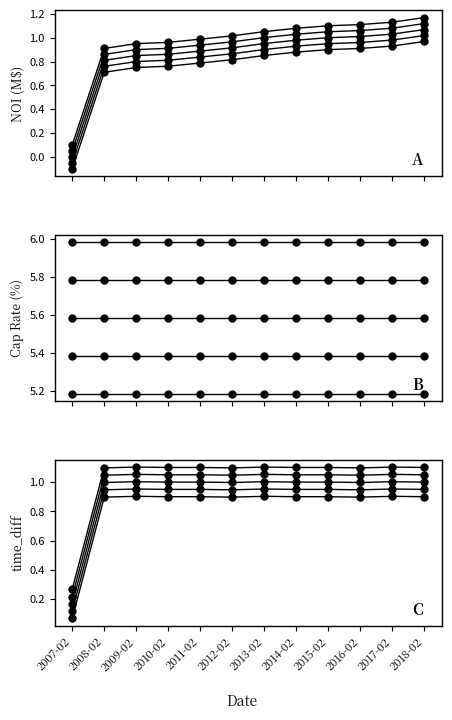

At which label does time_diff first exceed 1?

2008-02